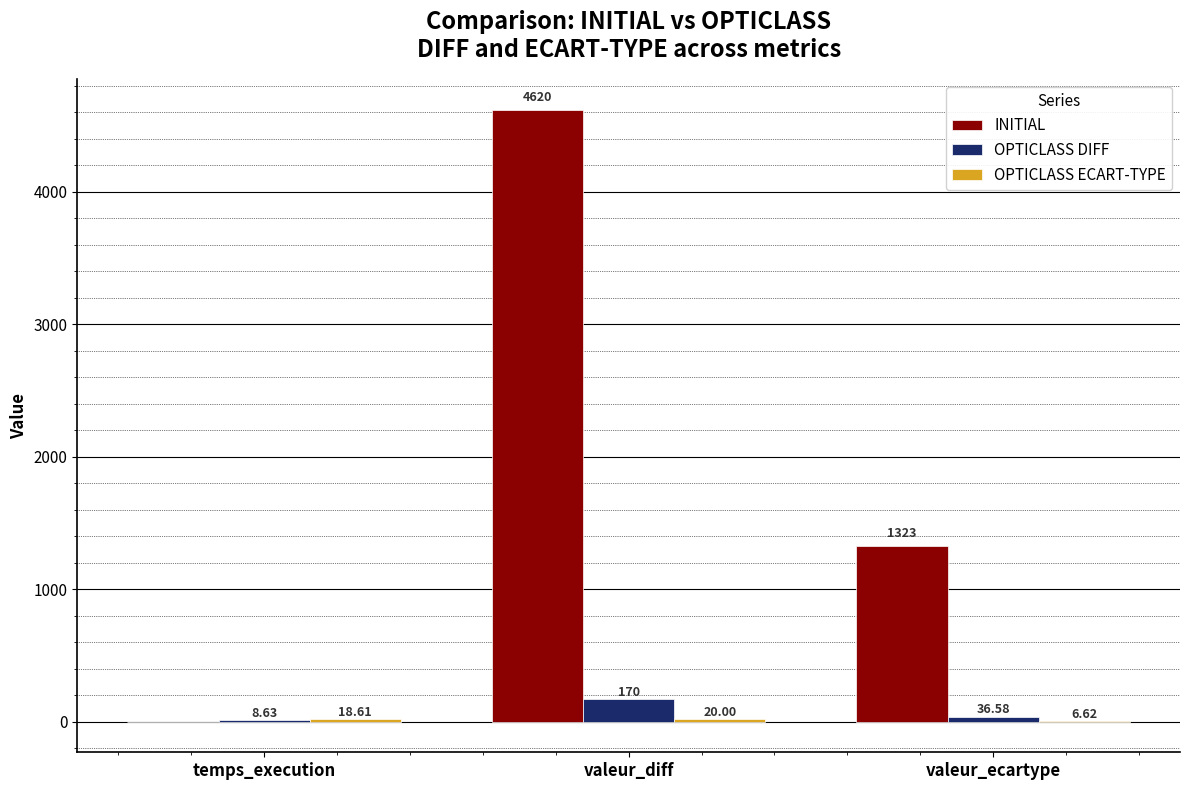

At which category does the chart reach its peak across all series?

valeur_diff